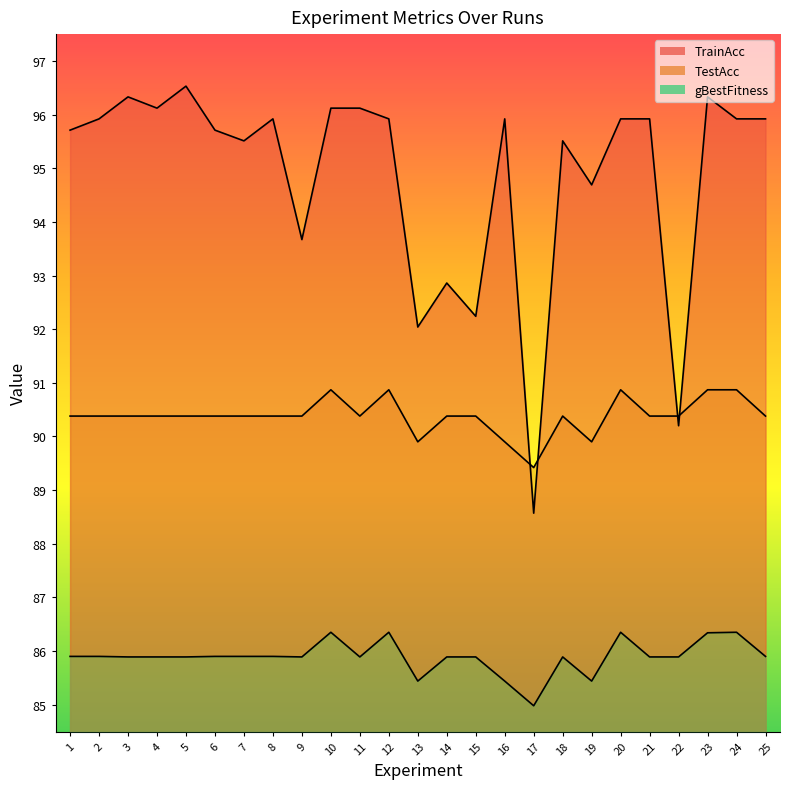

True or false: TrainAcc and gBestFitness cross at least once.

False